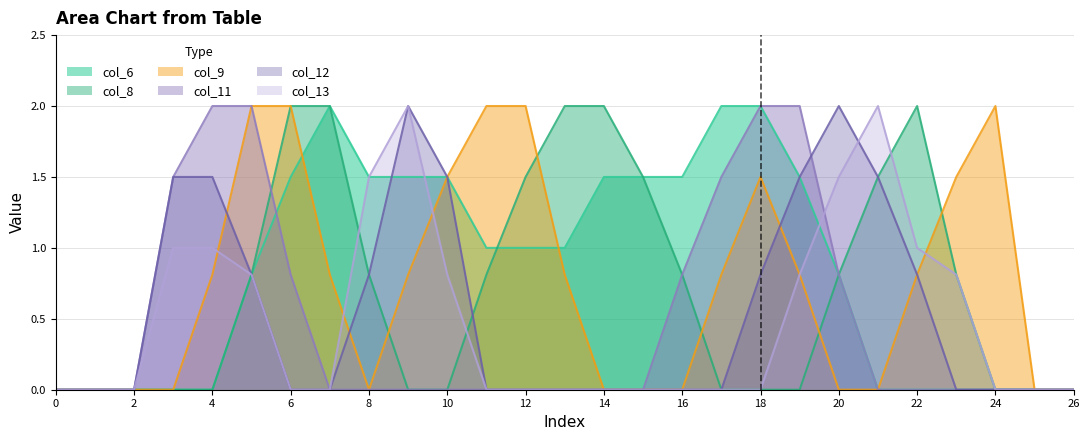

The col_12 series shows 0.0 at 15. True or false?

True